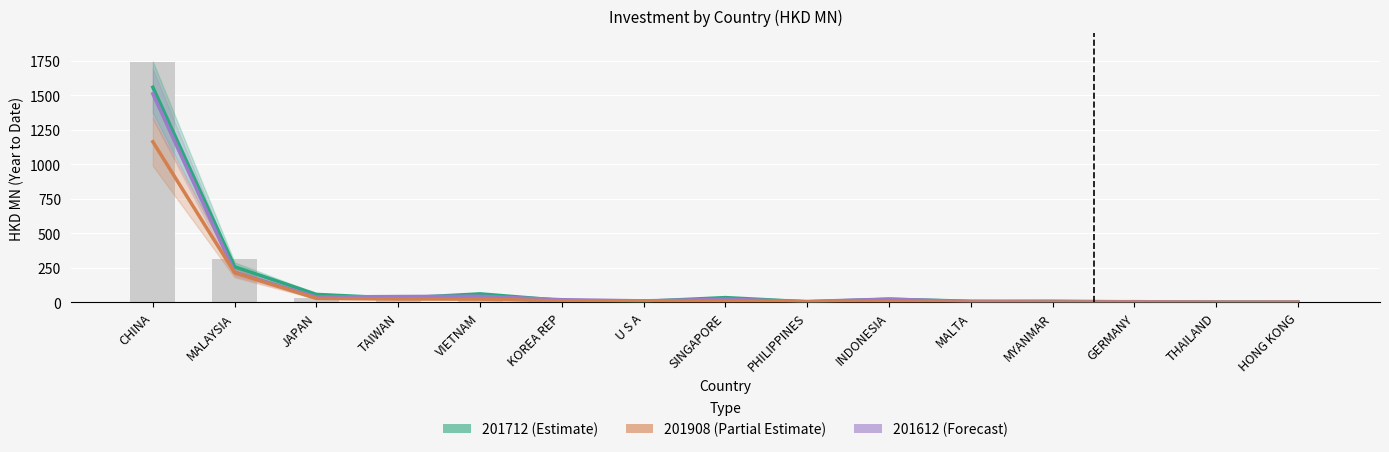

True or false: the data shows 2.1 at PHILIPPINES.

False